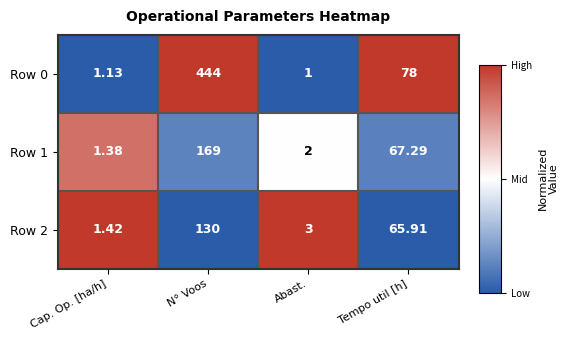

Which series has the widest spread of values?

Row 0